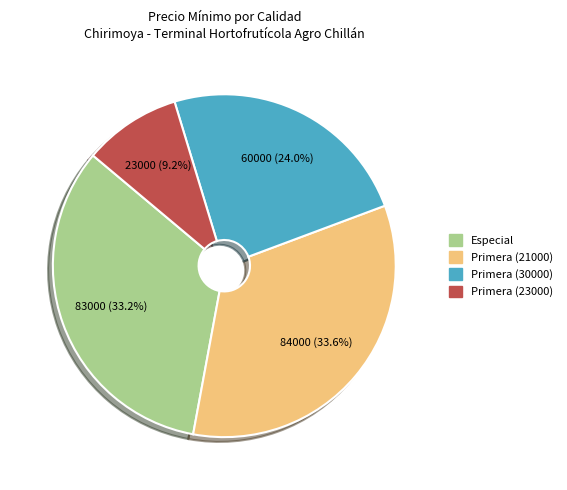

Is there a majority slice in this chart?

No